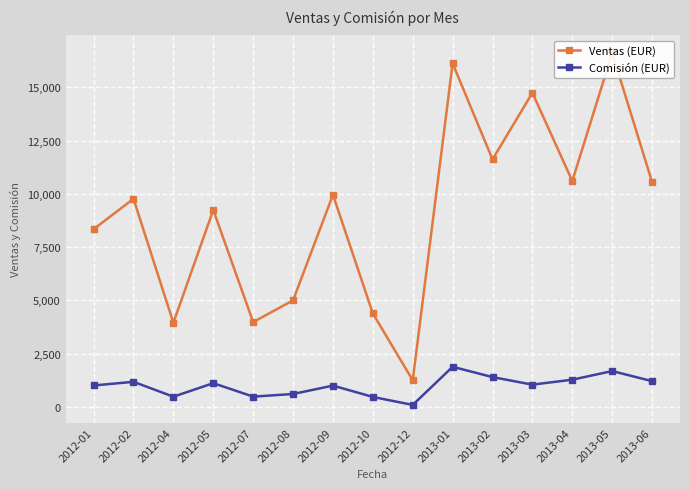

List the series in order of their peak value, highest first.

Ventas (EUR), Comisión (EUR)